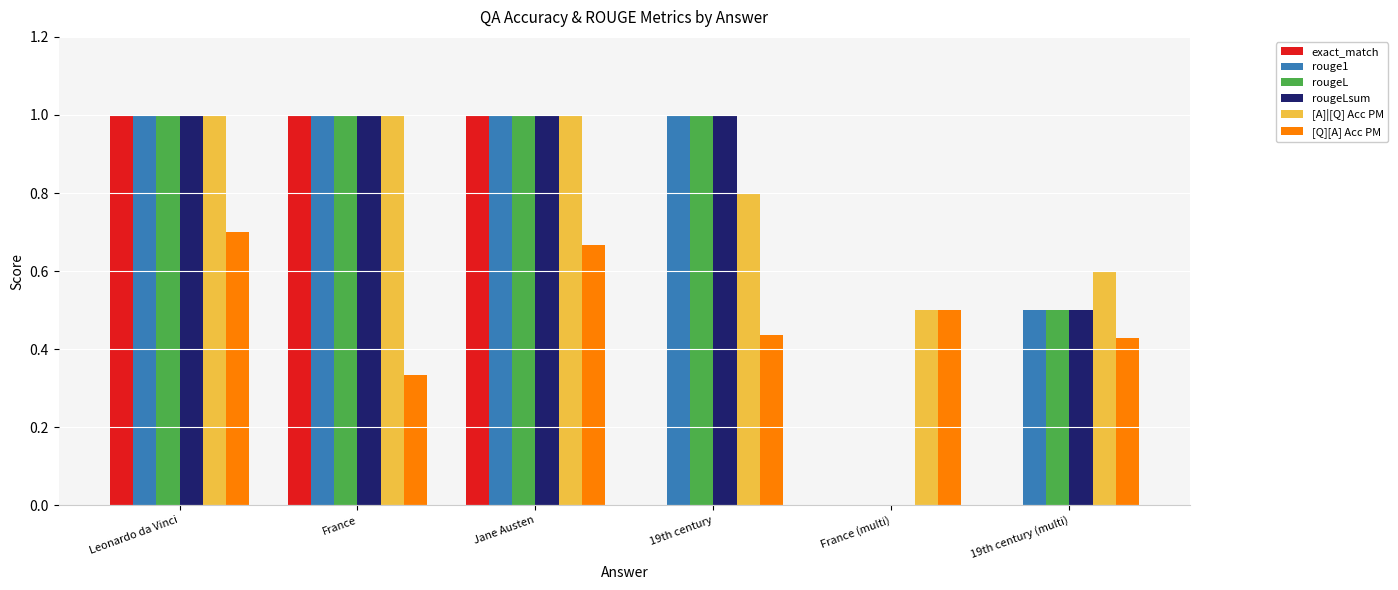

Count the number of data series in this chart.

6